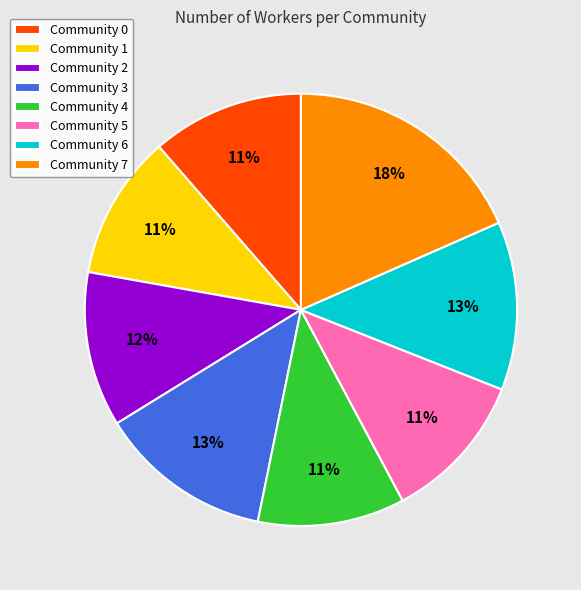

To the nearest percent, what is the average slice percentage?

12%